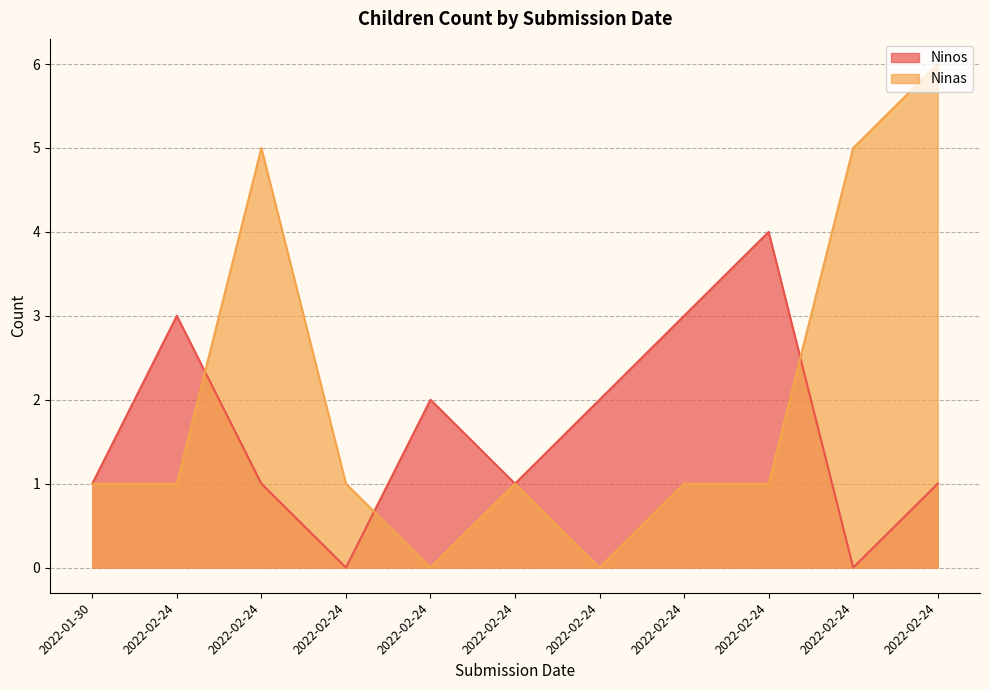

Which category has the highest value in the Ninos series?

2022-02-24